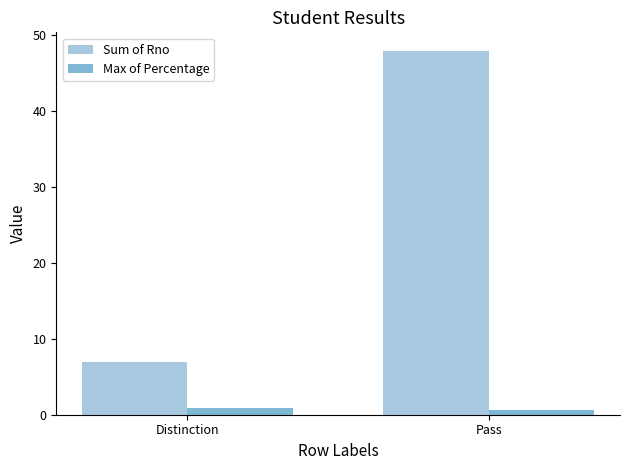

The Sum of Rno series shows 3.2 at Distinction. True or false?

False